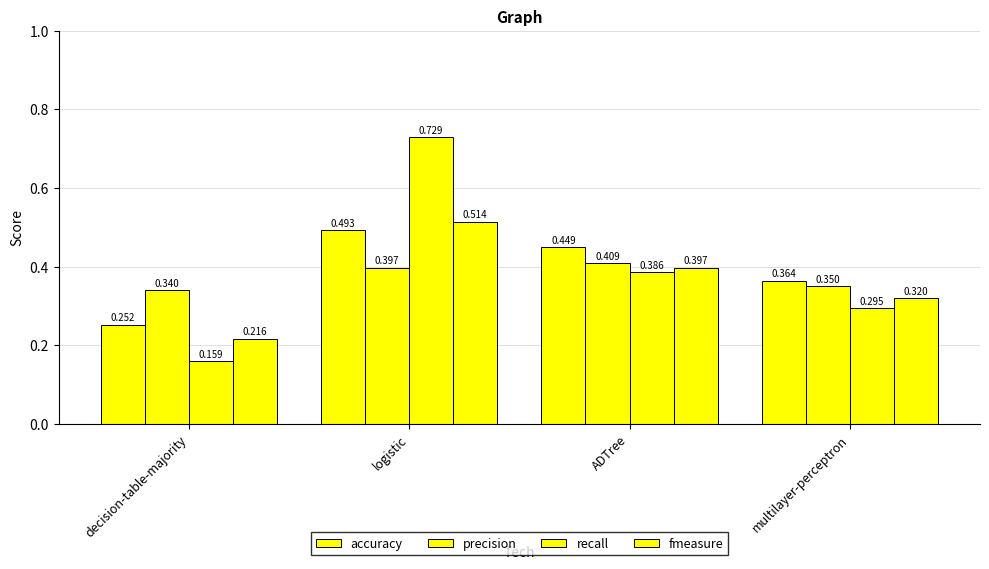

How many categories are shown in the chart?

4